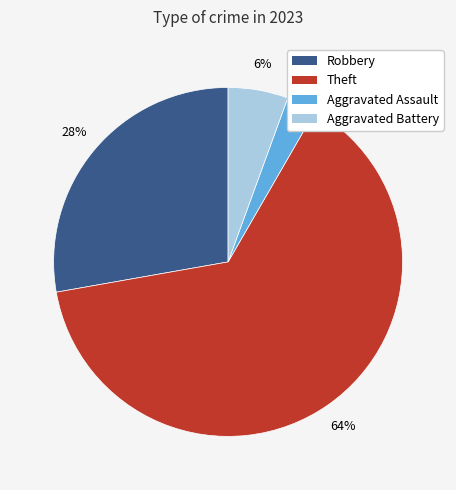

How many segments does this pie chart have?

4